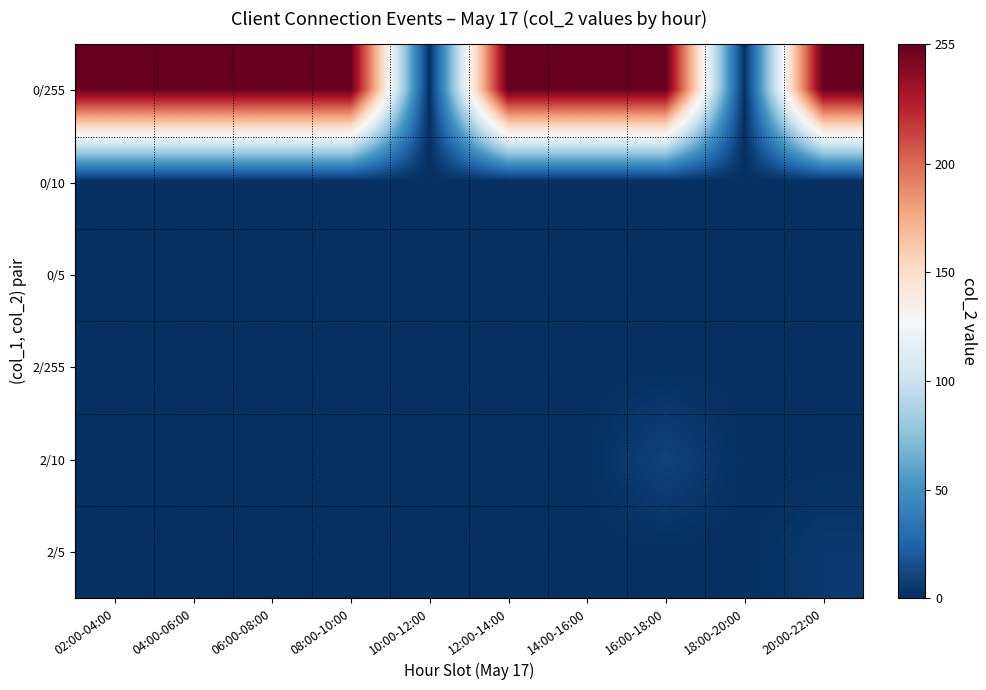

Which series has the largest range (max minus min)?

0/255